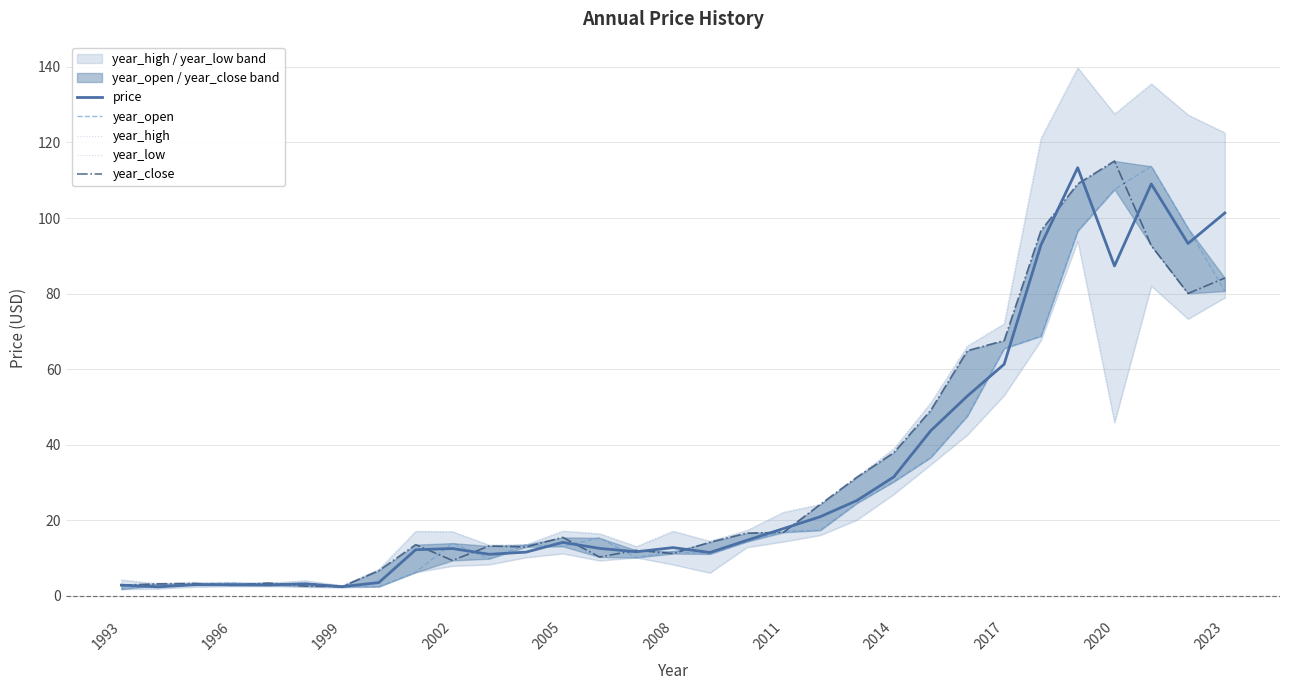

The value of year_open at 2002 is 4.8. True or false?

False